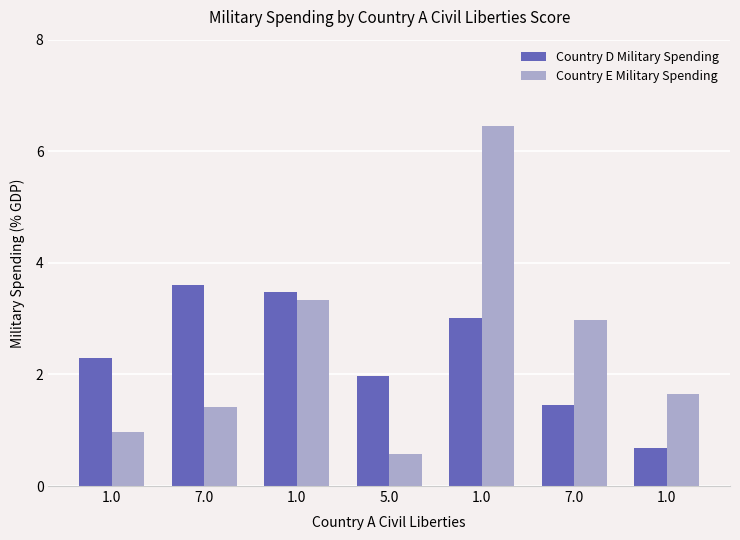

What is the label of the 3rd bar from the left?

1.0